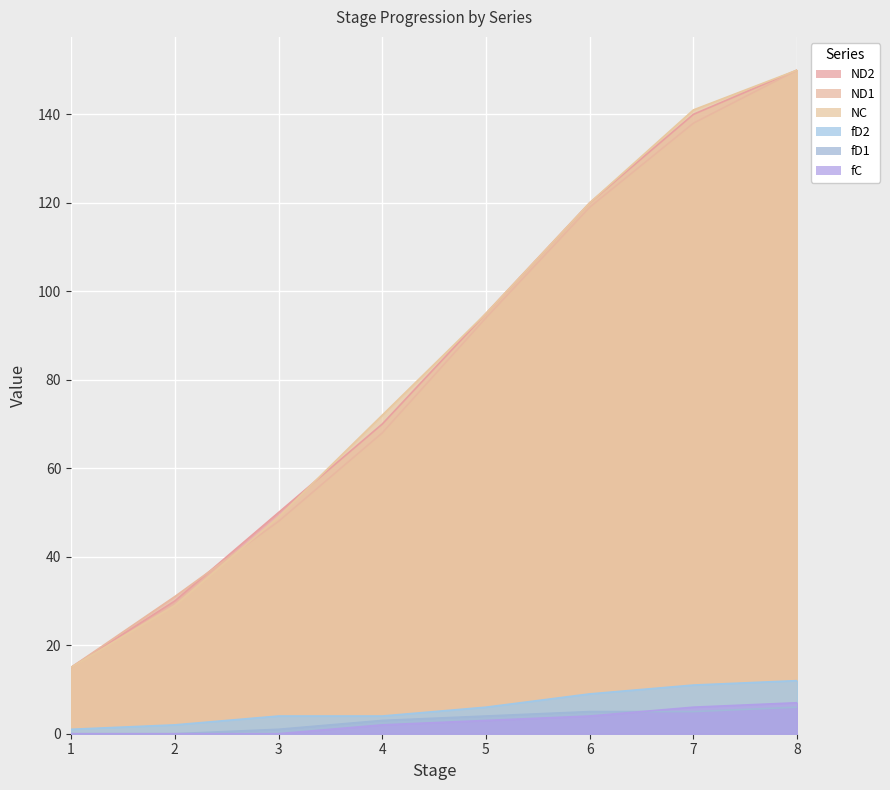

What is the greatest value displayed?

150